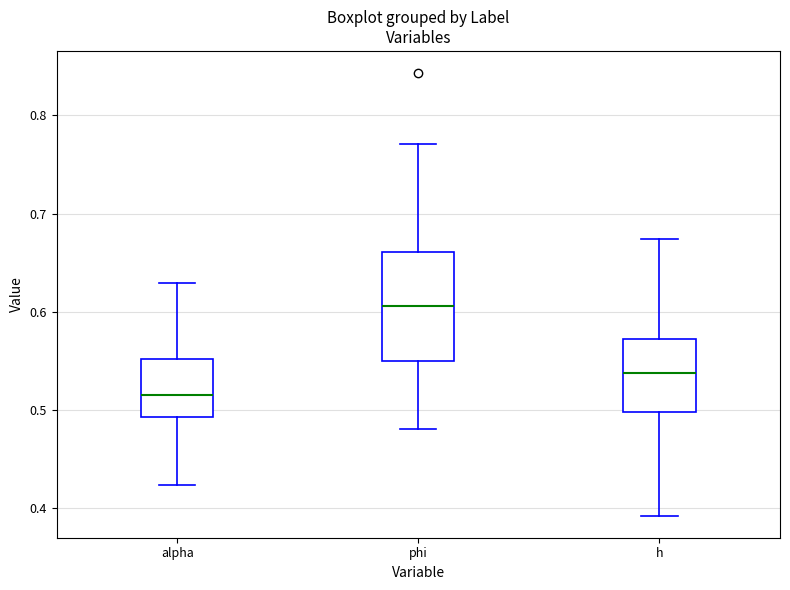

Where is the lower edge of the box for h on the y-axis? The values are not printed on the chart, so give them approximately, as read against the axis.

0.50